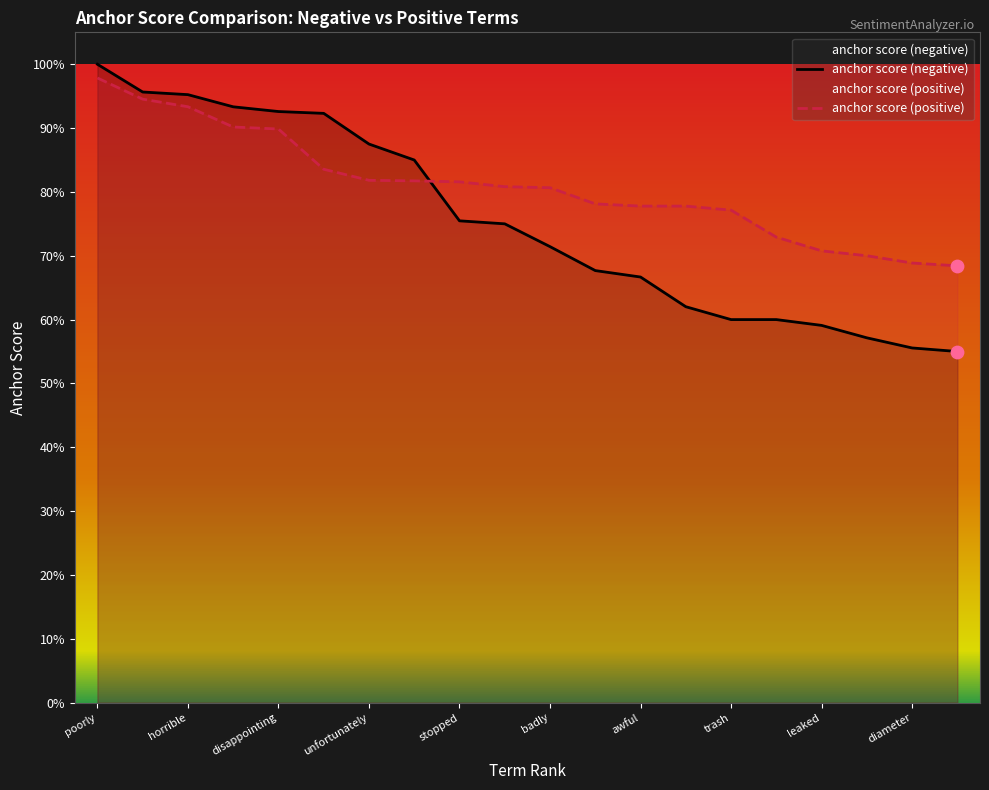

At how many categories does at least one series exceed 0?

20